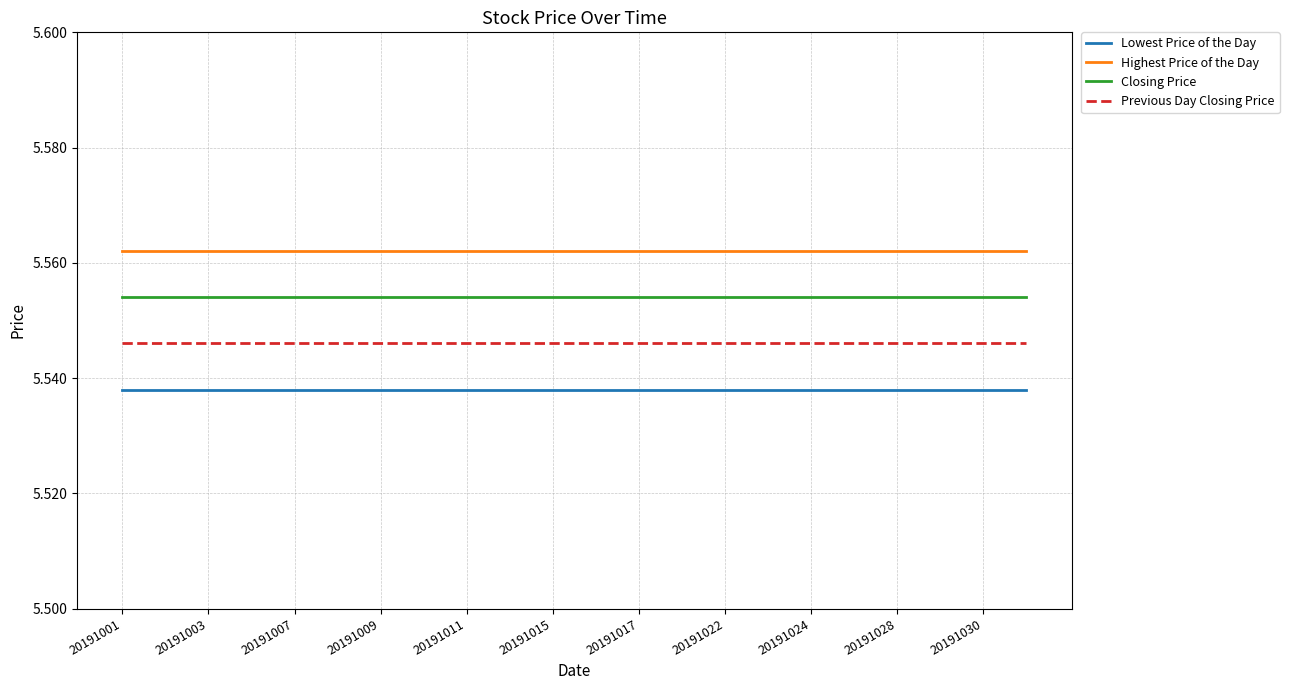

Rank the series by their average value, from lowest to highest.

Lowest Price of the Day, Previous Day Closing Price, Closing Price, Highest Price of the Day